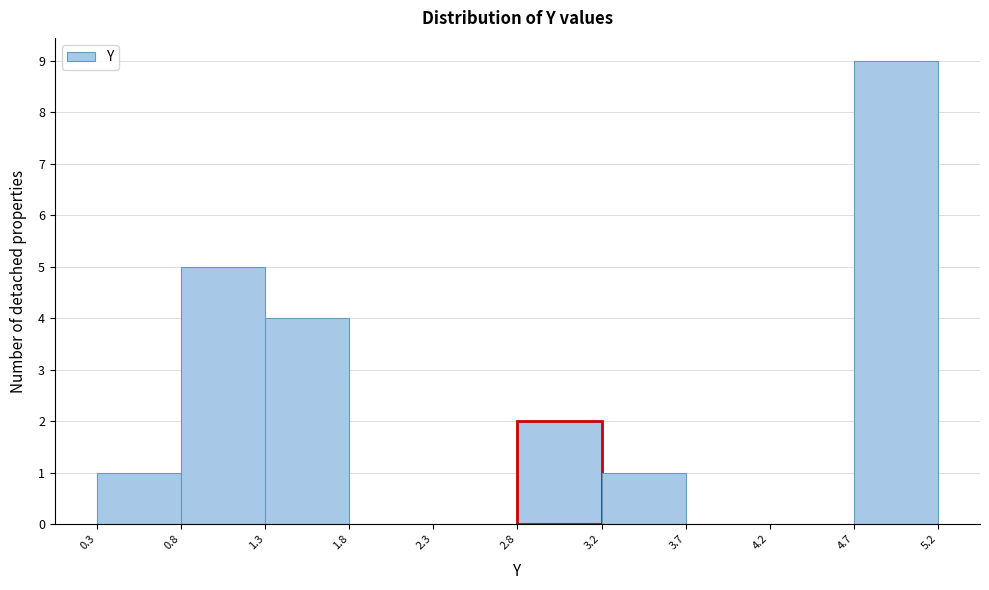

Reading left to right, list every bar in this chart as the range it spans on the x-axis followed by its height. The values are not printed on the chart, so give them approximately, as read against the axis.

0.3 to 0.8: 1
0.8 to 1.3: 5
1.3 to 1.8: 4
1.8 to 2.3: 0
2.3 to 2.8: 0
2.8 to 3.2: 2
3.2 to 3.7: 1
3.7 to 4.2: 0
4.2 to 4.7: 0
4.7 to 5.2: 9